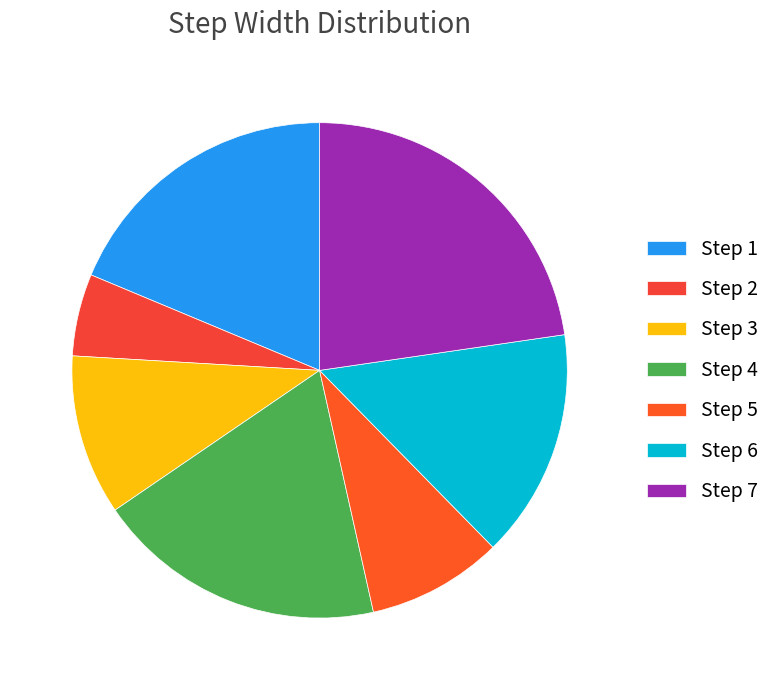

Is there any slice that represents more than half of the pie?

No